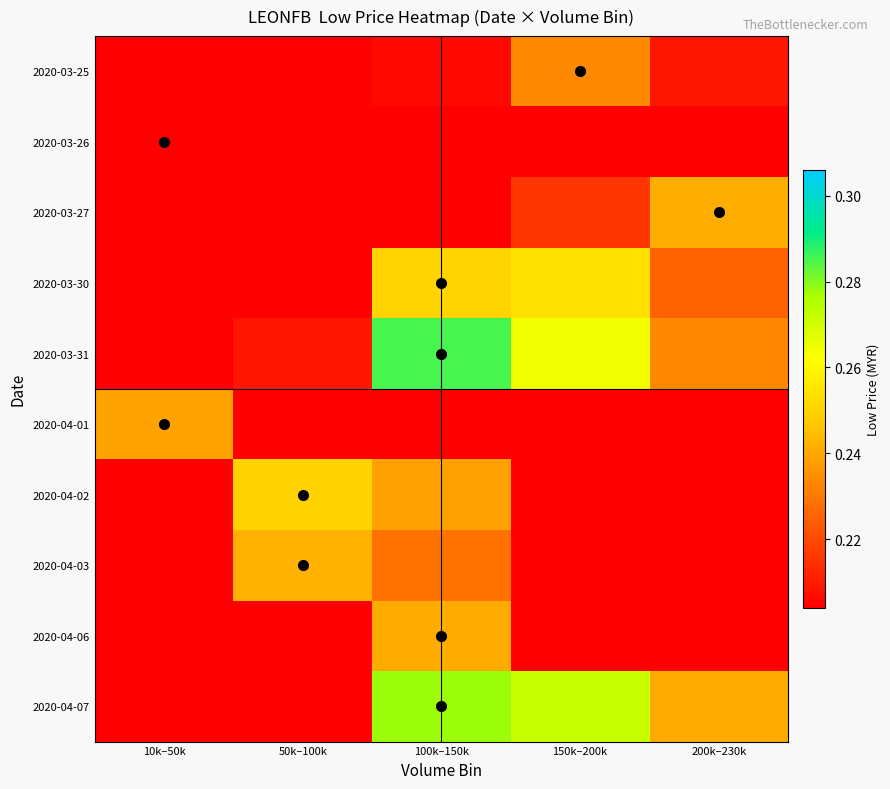

Reading left to right, transcribe all the data shown in this chart.

2020-03-25: 10k–50k=0.2	50k–100k=0.2	100k–150k=0.2	150k–200k=0.2	200k–230k=0.2
2020-03-26: 10k–50k=0.2	50k–100k=0.2	100k–150k=0.2	150k–200k=0.2	200k–230k=0.2
2020-03-27: 10k–50k=0.2	50k–100k=0.2	100k–150k=0.2	150k–200k=0.2	200k–230k=0.2
2020-03-30: 10k–50k=0.2	50k–100k=0.2	100k–150k=0.3	150k–200k=0.3	200k–230k=0.2
2020-03-31: 10k–50k=0.2	50k–100k=0.2	100k–150k=0.3	150k–200k=0.3	200k–230k=0.2
2020-04-01: 10k–50k=0.2	50k–100k=0.2	100k–150k=0.2	150k–200k=0.2	200k–230k=0.2
2020-04-02: 10k–50k=0.2	50k–100k=0.2	100k–150k=0.2	150k–200k=0.2	200k–230k=0.2
2020-04-03: 10k–50k=0.2	50k–100k=0.2	100k–150k=0.2	150k–200k=0.2	200k–230k=0.2
2020-04-06: 10k–50k=0.2	50k–100k=0.2	100k–150k=0.2	150k–200k=0.2	200k–230k=0.2
2020-04-07: 10k–50k=0.2	50k–100k=0.2	100k–150k=0.3	150k–200k=0.3	200k–230k=0.2